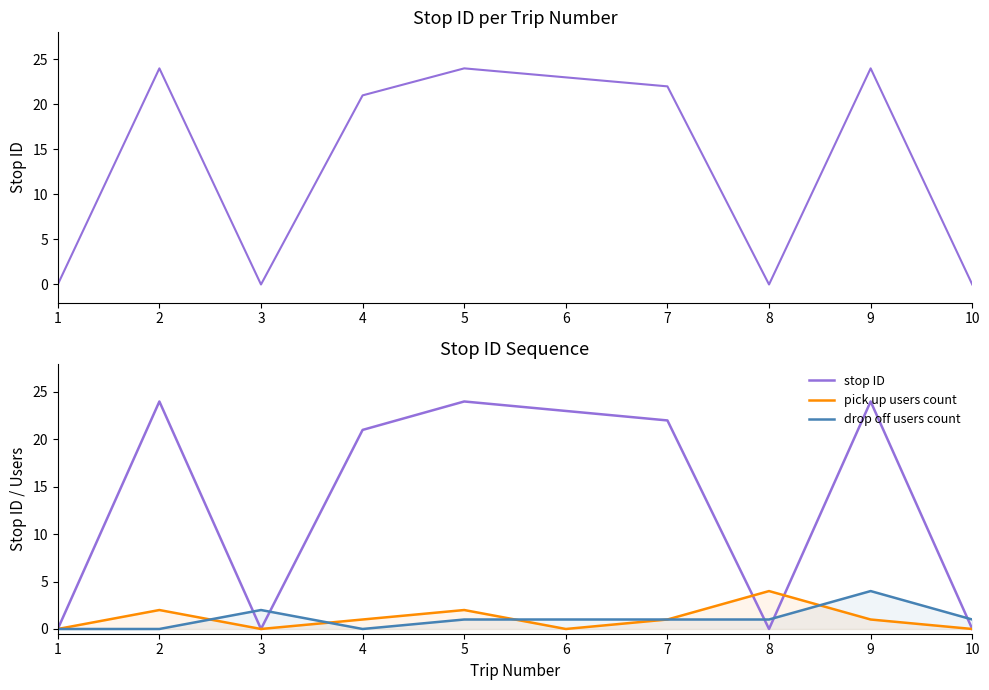

The value of pick up users count at 4 is 1. True or false?

True